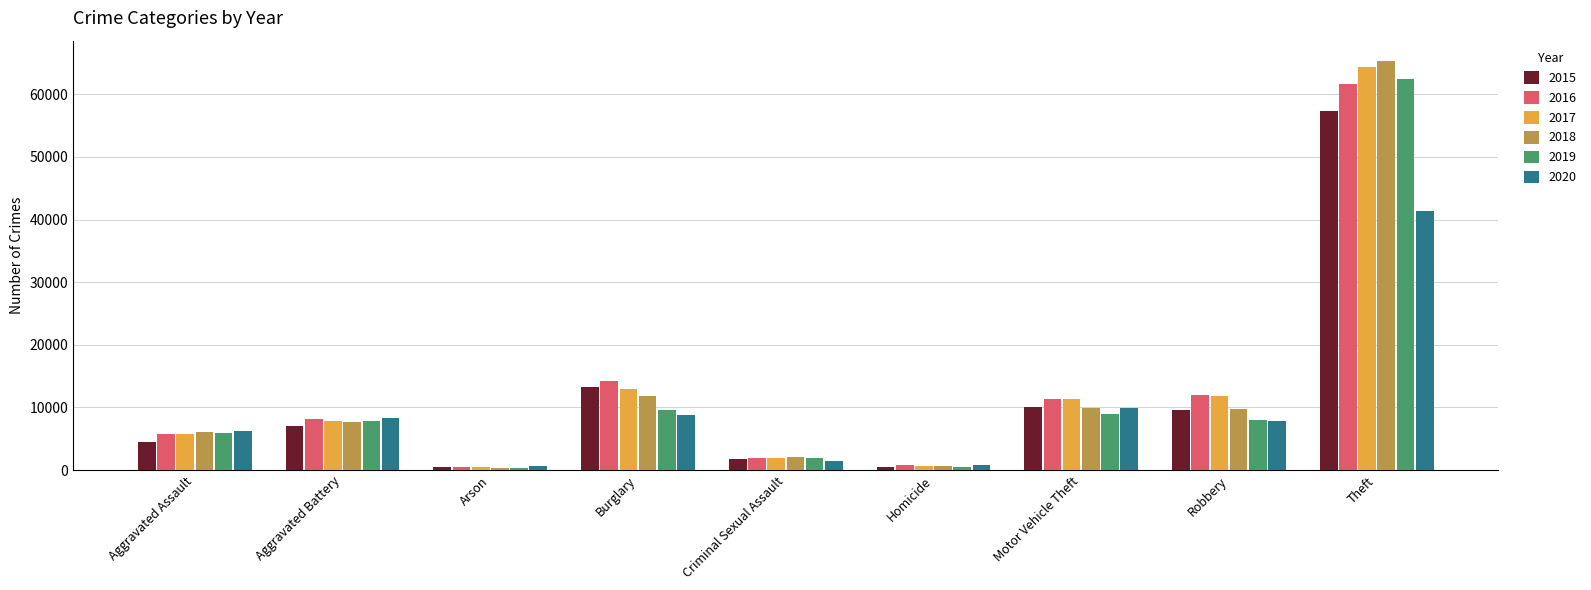

What is the maximum value shown in the chart?

65288